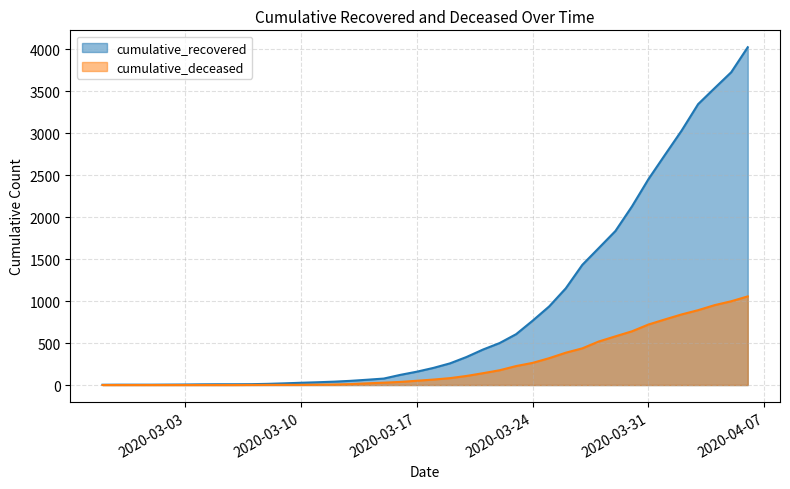

How many lines are shown in the chart?

2